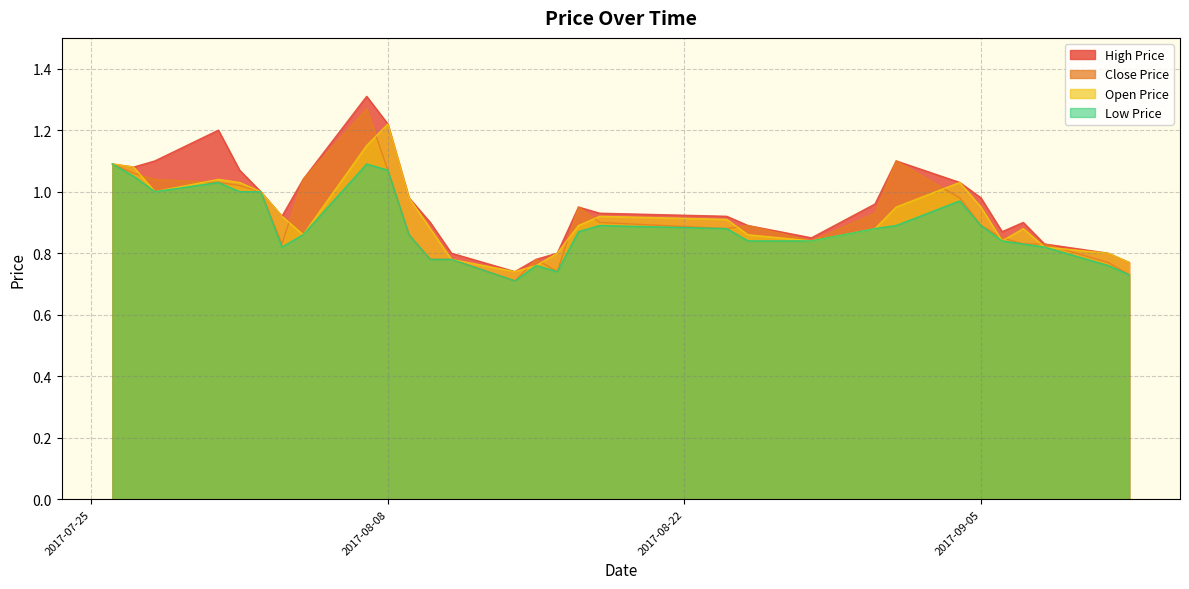

True or false: LP has a value of 0.6 at 2017-08-31.

False